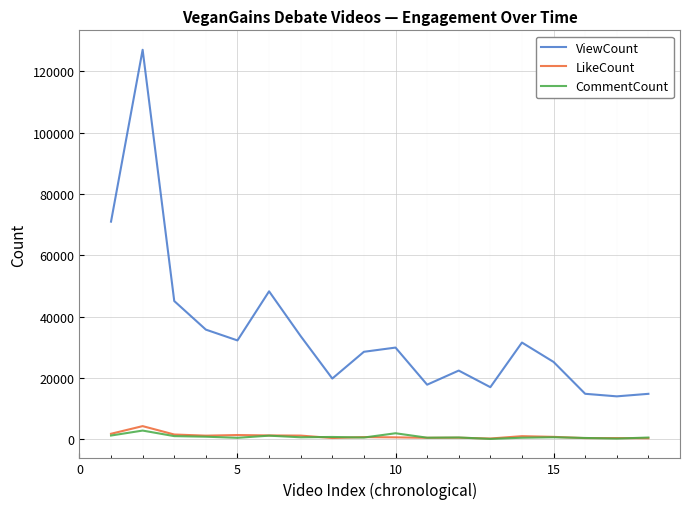

Which series has the widest spread of values?

ViewCount